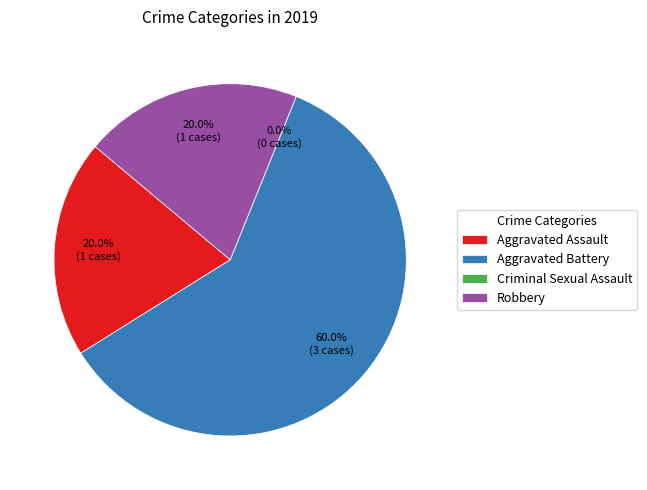

What is the change in value from Criminal Sexual Assault to Robbery?

+1